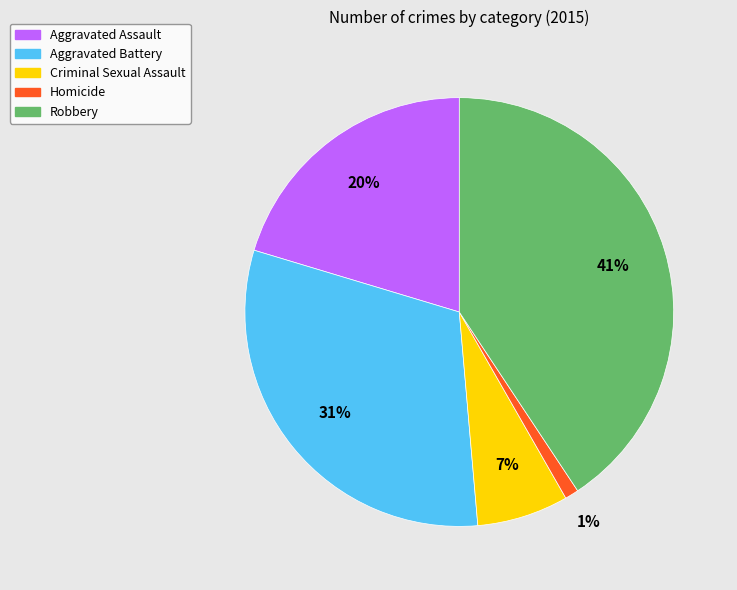

The Homicide slice represents 9% of the pie. True or false?

False